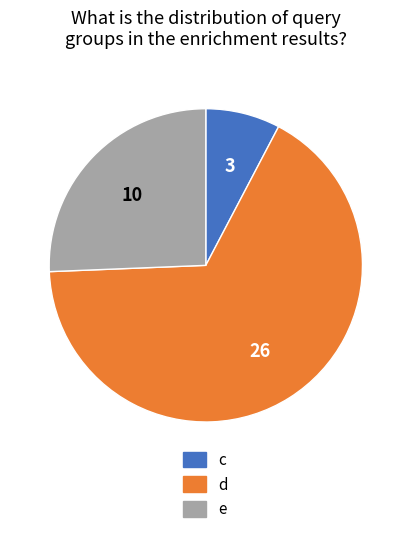

How many segments does this pie chart have?

3